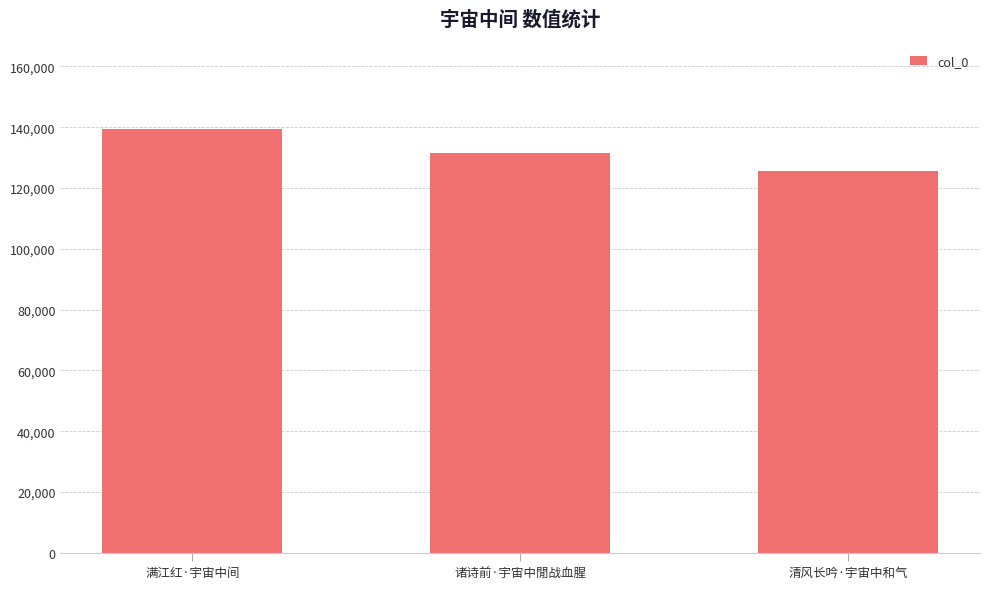

Which category has the highest value across all series?

满江红·宇宙中间